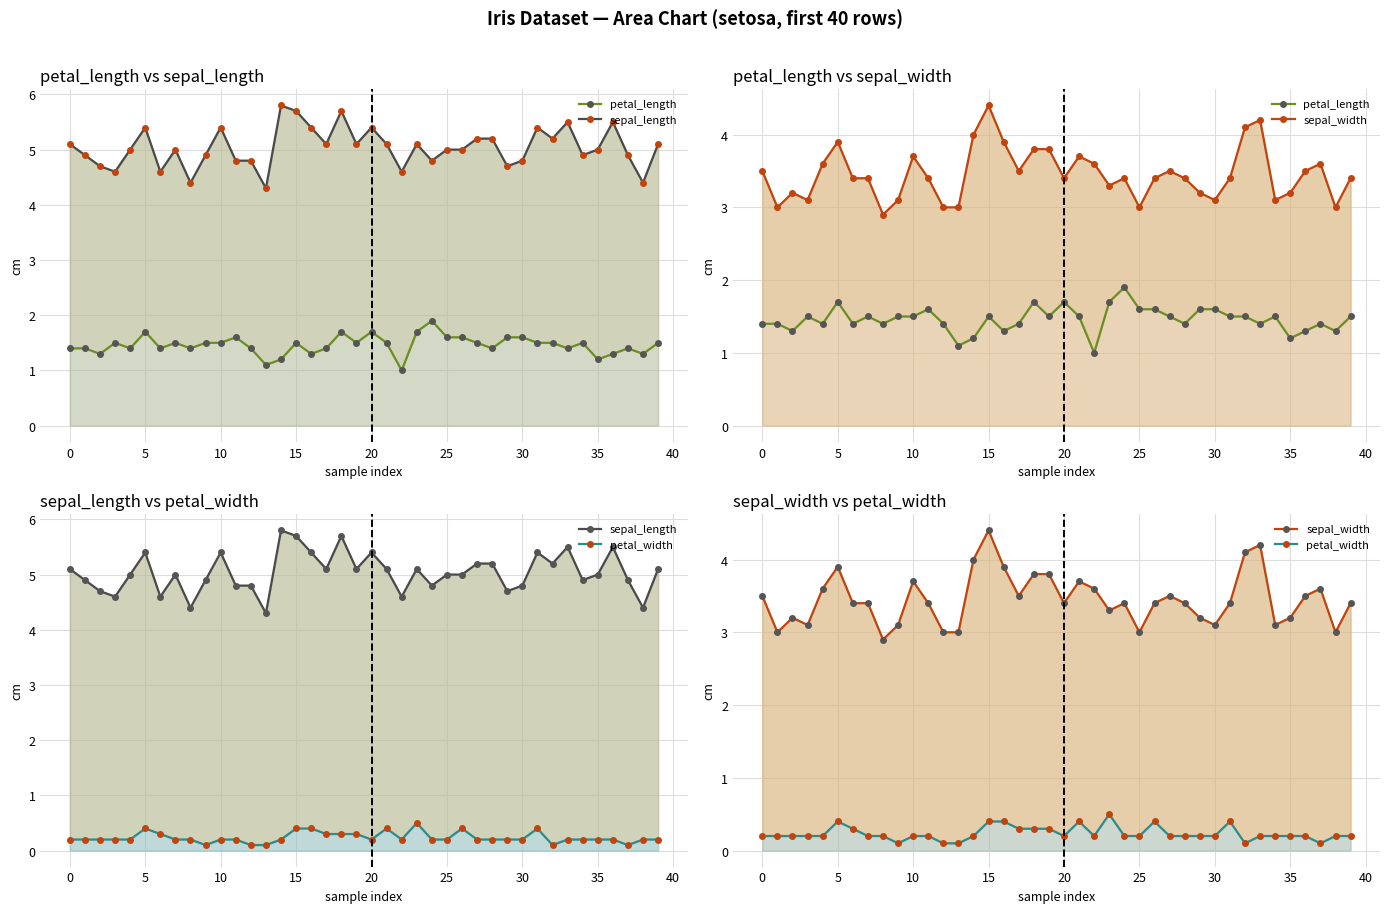

What is the greatest value displayed?

5.8